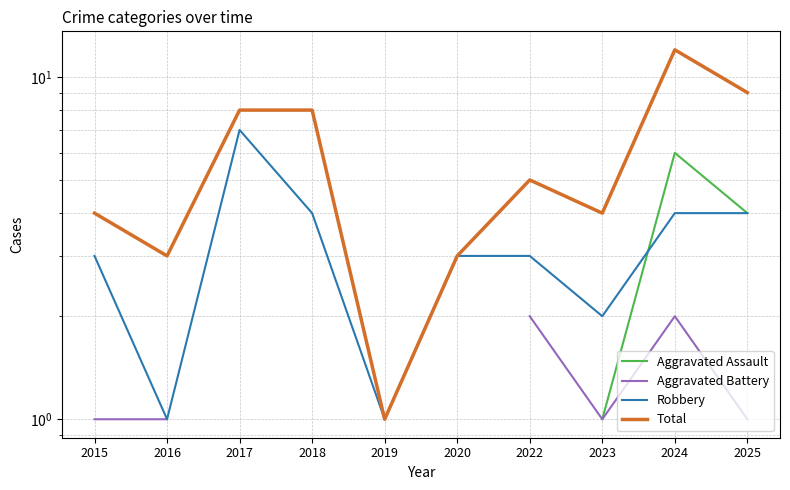

What is the difference between the Aggravated Battery values at 2023 and 2018?

2.0